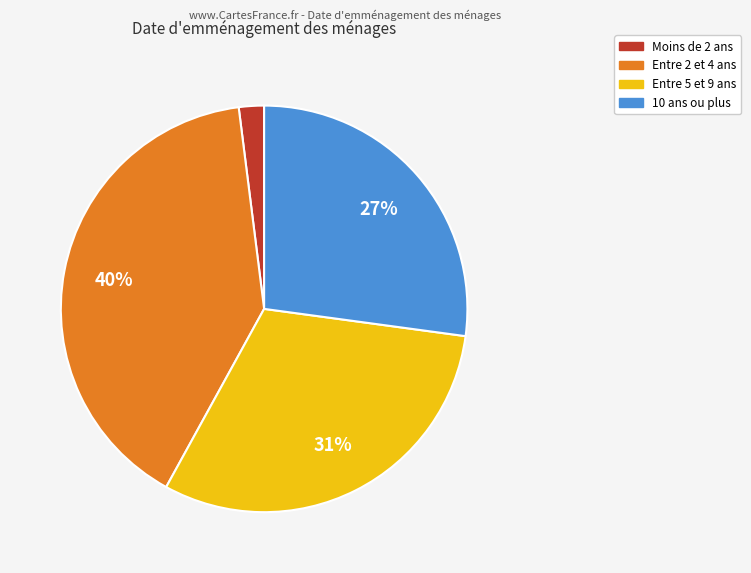

Is there any slice that represents more than half of the pie?

No